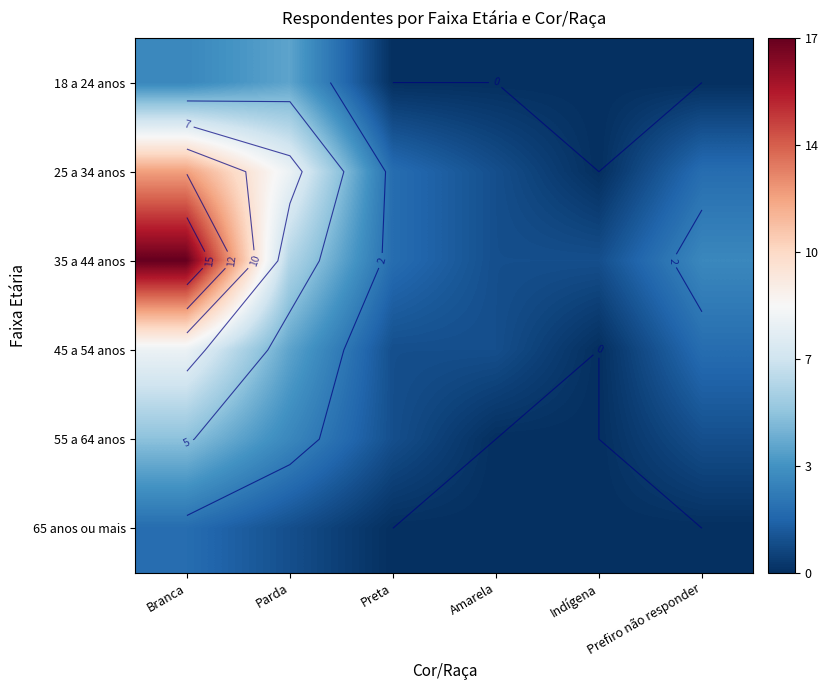

Which category has the lowest value across all series?

Preta